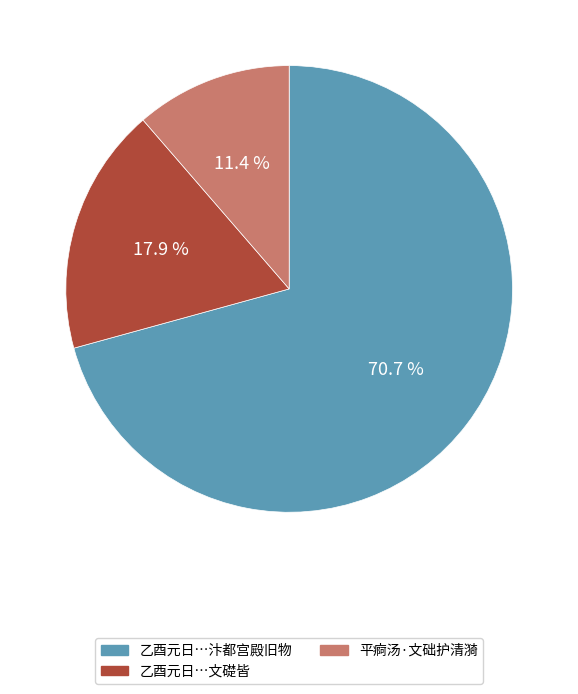

Does any single category account for the majority?

Yes